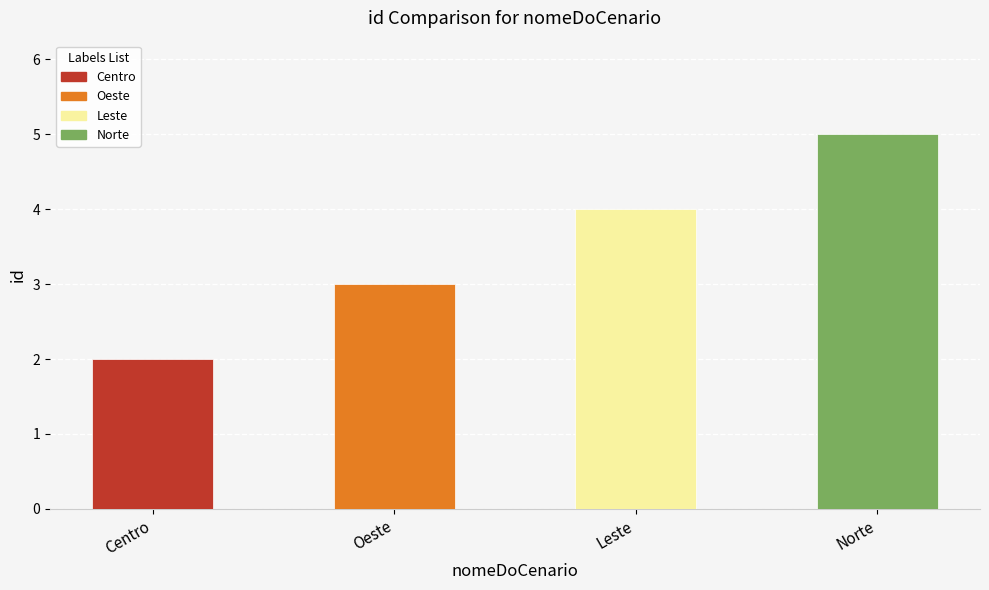

Reading left to right, extract all data points from this chart.

2	3	4	5